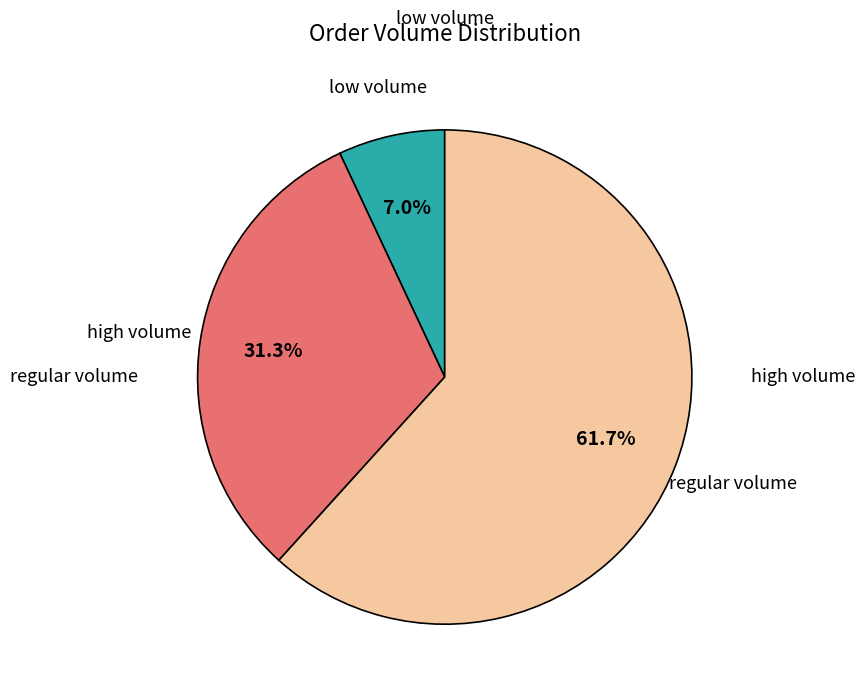

Does any single category account for the majority?

Yes